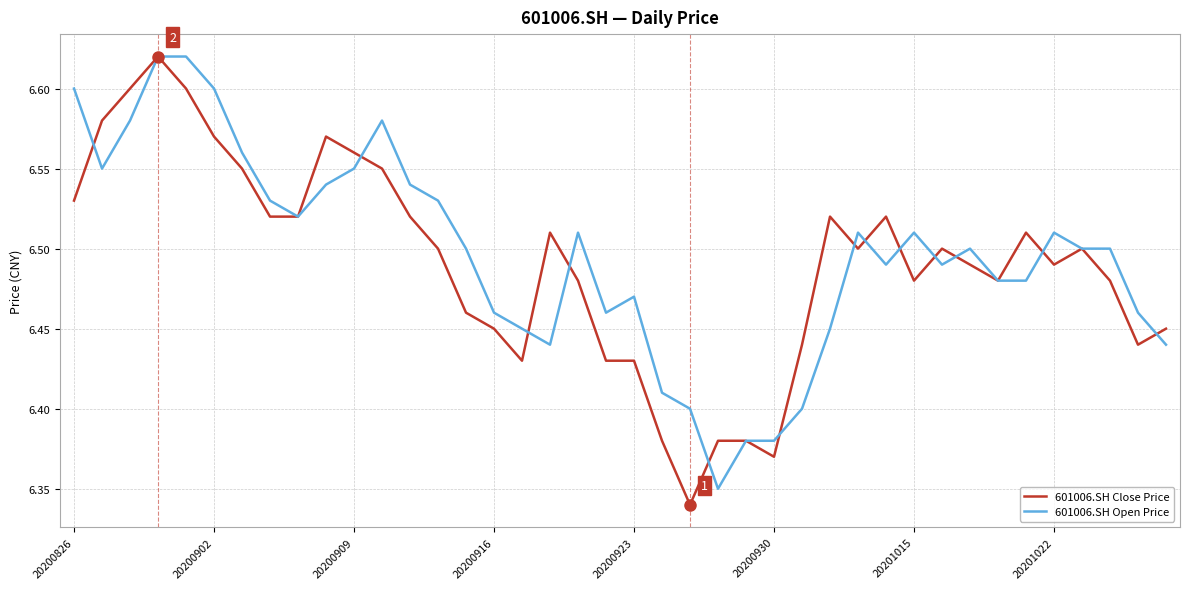

Is this an area chart (filled region under the line)?

No